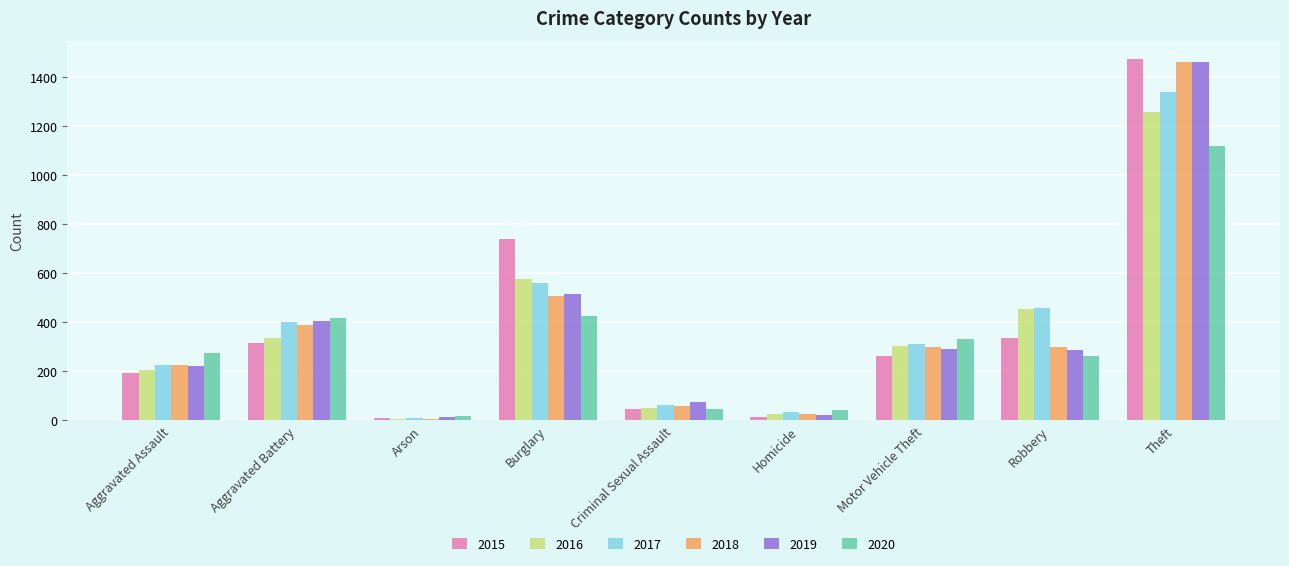

Which category has the highest value across all series?

Theft